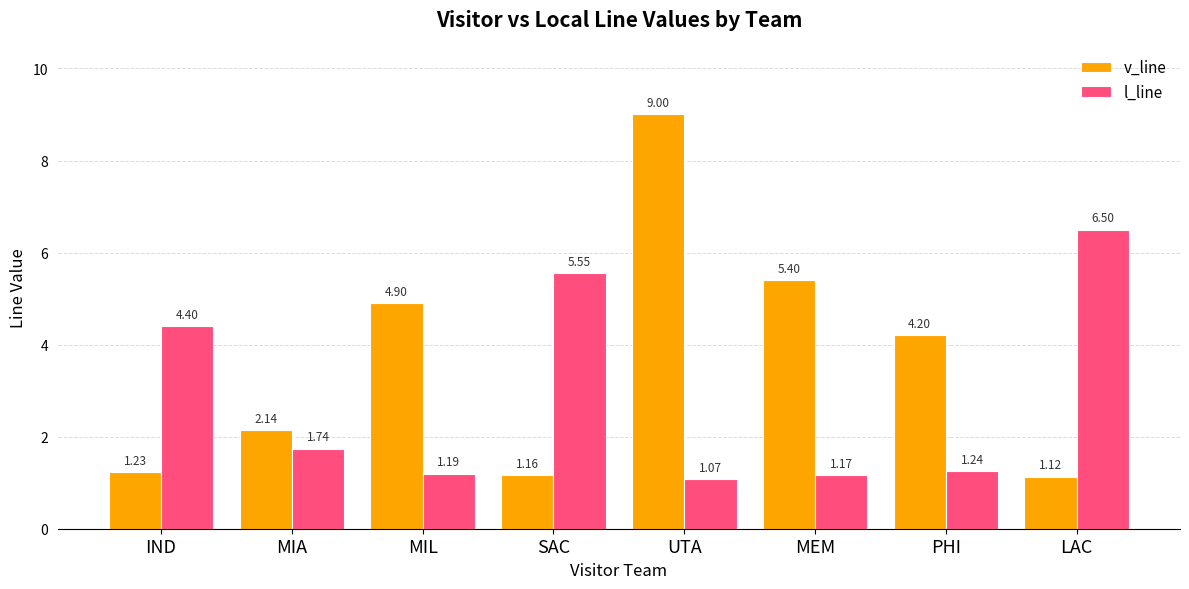

At which label does v_line first exceed 4?

MIL